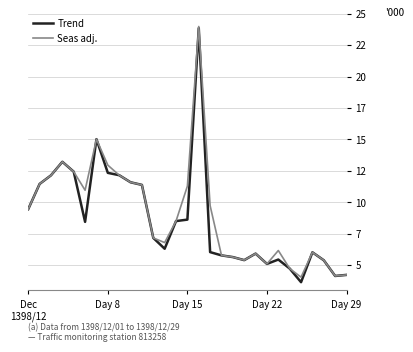

Rank the series by their average value, from highest to lowest.

Seas adj., Trend